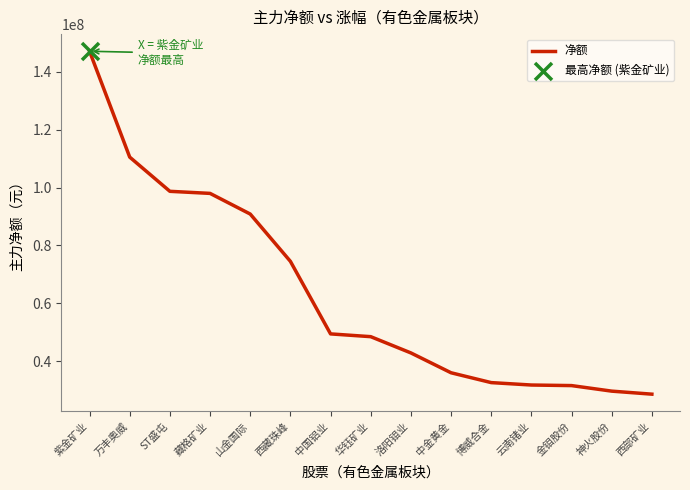

What is the change in value from 中国铝业 to 云南锗业?

-17676309